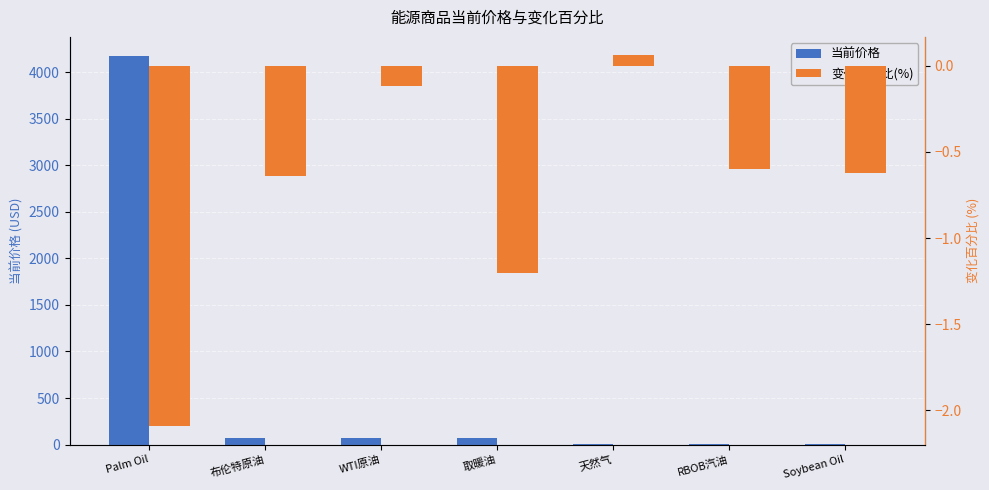

List the labels in order of 变化百分比(%) value, largest first.

天然气, WTI原油, RBOB汽油, Soybean Oil, 布伦特原油, 取暖油, Palm Oil